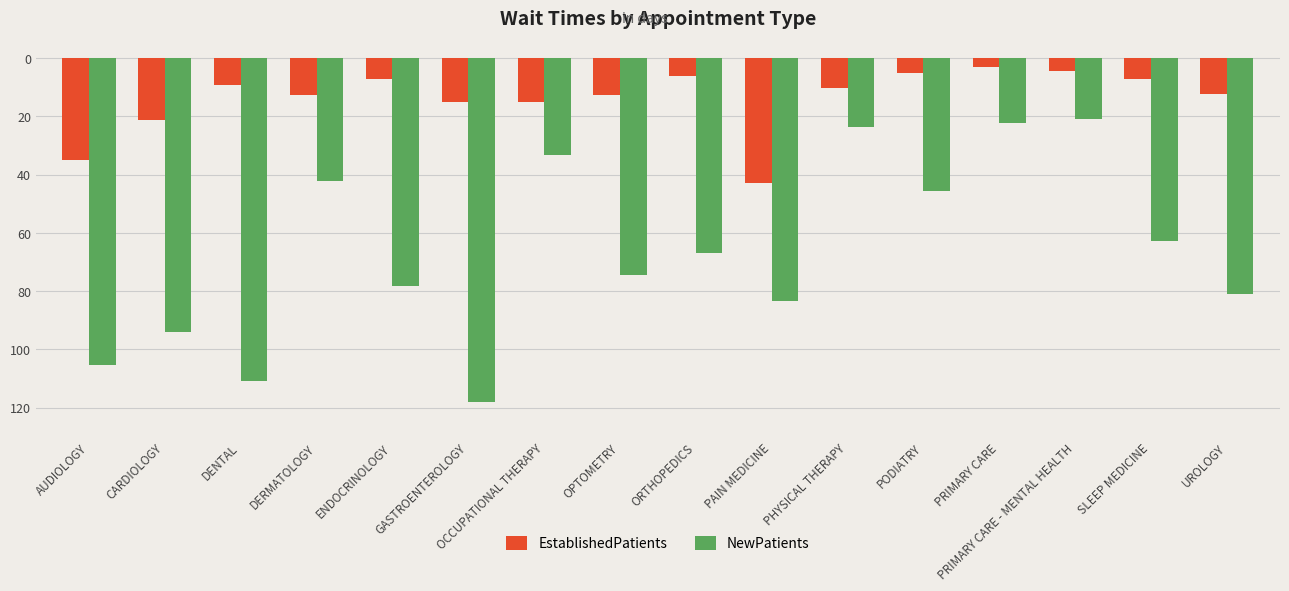

At which label does NewPatients first exceed -66?

DERMATOLOGY